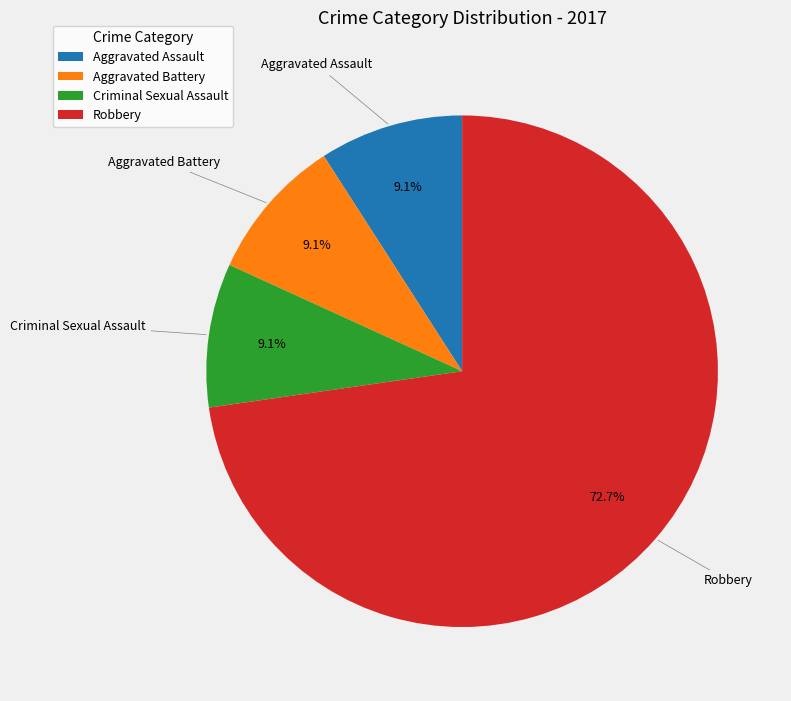

What is the ratio of the value at Aggravated Assault to the value at Criminal Sexual Assault?

1.0